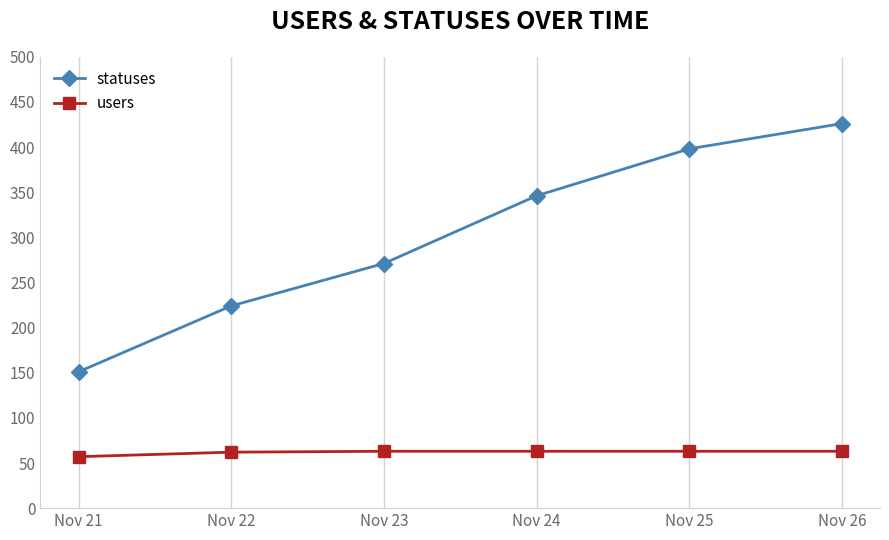

What are all the series names shown in the legend?

statuses, users